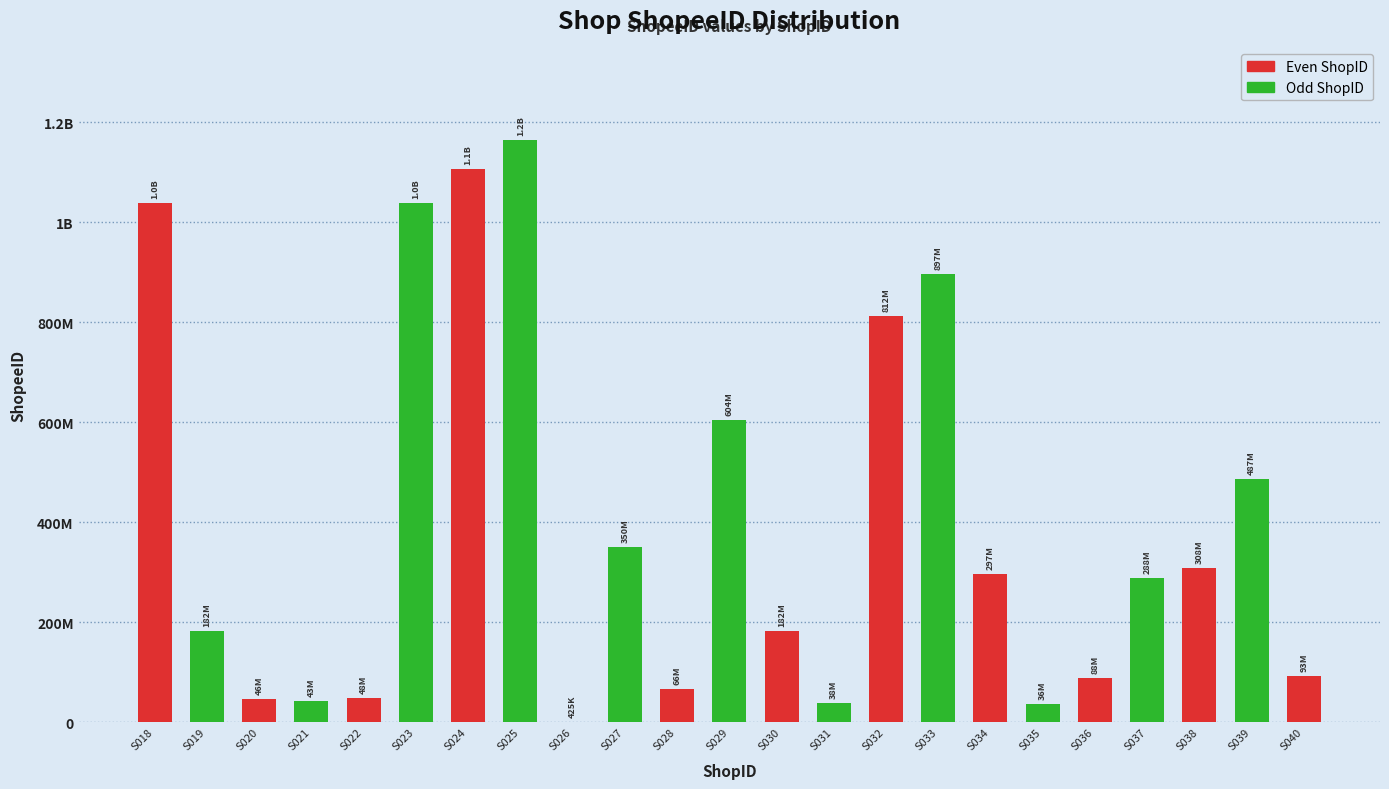

The chart shows a value of 1518700624 at S033. True or false?

False